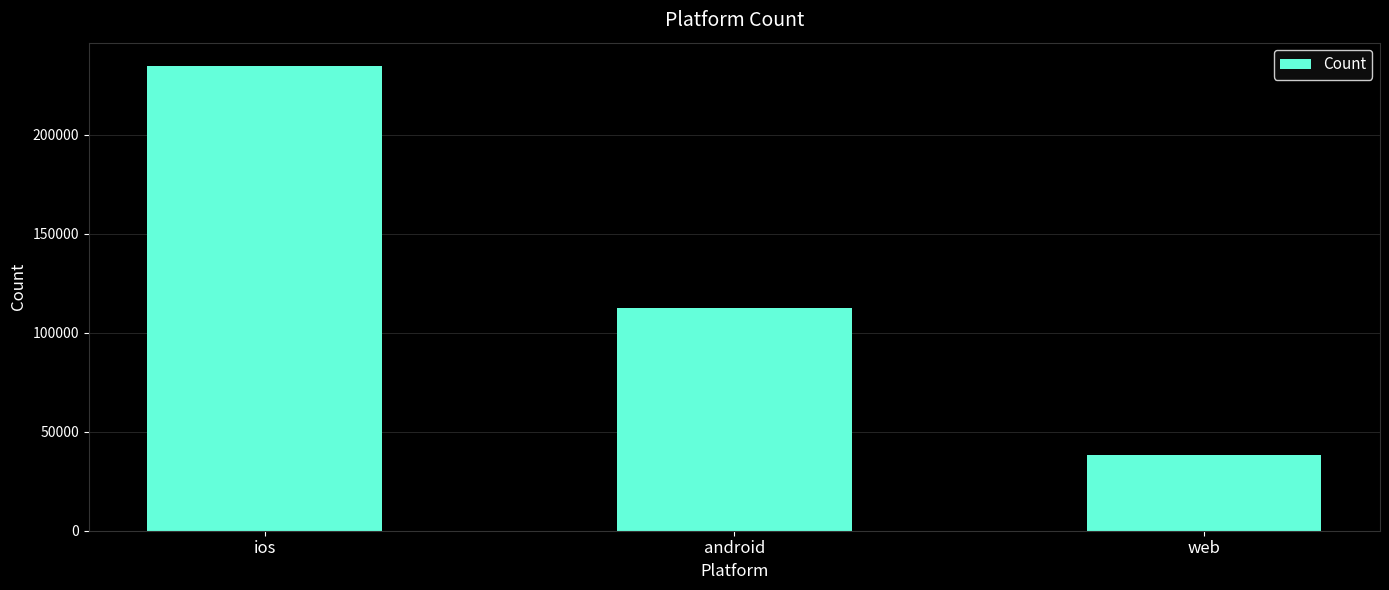

How many bars are there in total?

3